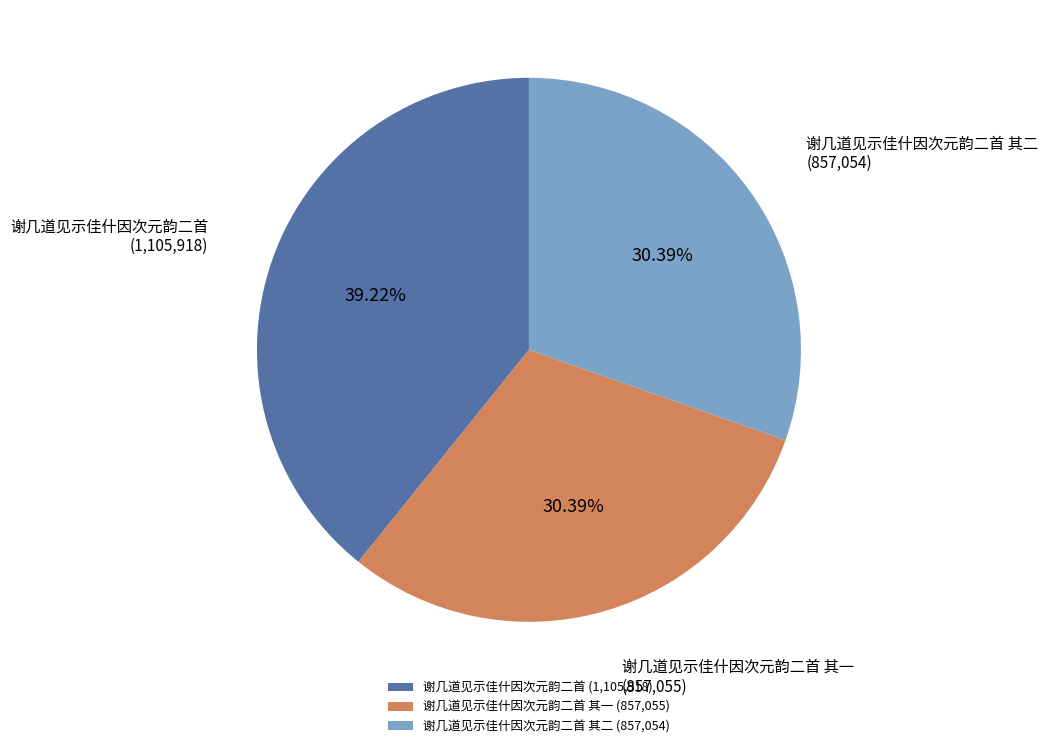

Does any single category account for the majority?

No